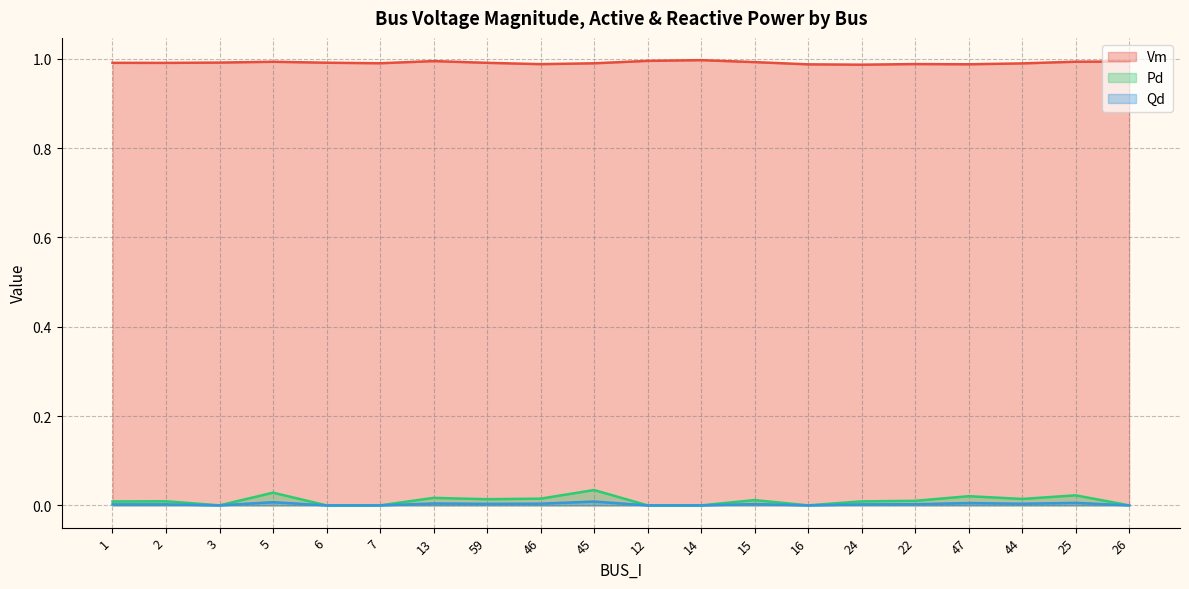

Reading left to right, what are all the values shown in this chart?

Vm: 1.0	1.0	1.0	1.0	1.0	1.0	1.0	1.0	1.0	1.0	1.0	1.0	1.0	1.0	1.0	1.0	1.0	1.0	1.0	1.0
Pd: 0.0	0.0	0.0	0.0	0.0	0.0	0.0	0.0	0.0	0.0	0.0	0.0	0.0	0.0	0.0	0.0	0.0	0.0	0.0	0.0
Qd: 0.0	0.0	0.0	0.0	0.0	0.0	0.0	0.0	0.0	0.0	0.0	0.0	0.0	0.0	0.0	0.0	0.0	0.0	0.0	0.0